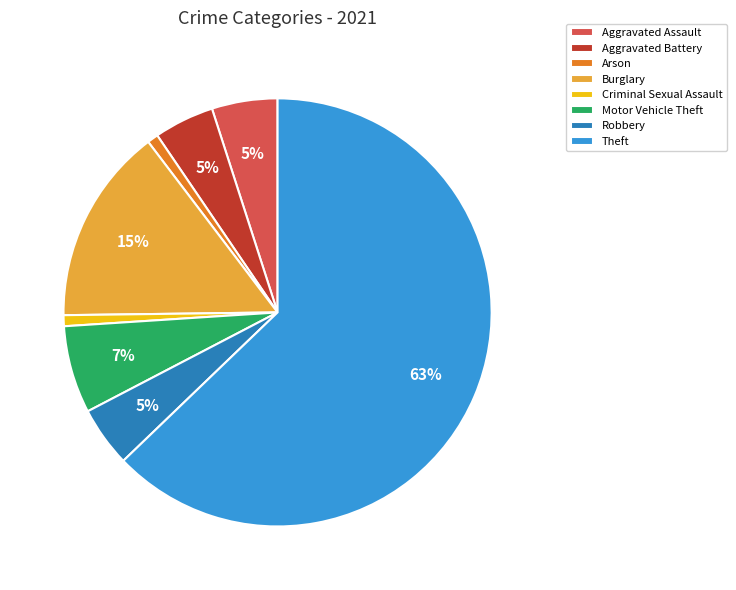

The Theft slice represents 63% of the pie. True or false?

True